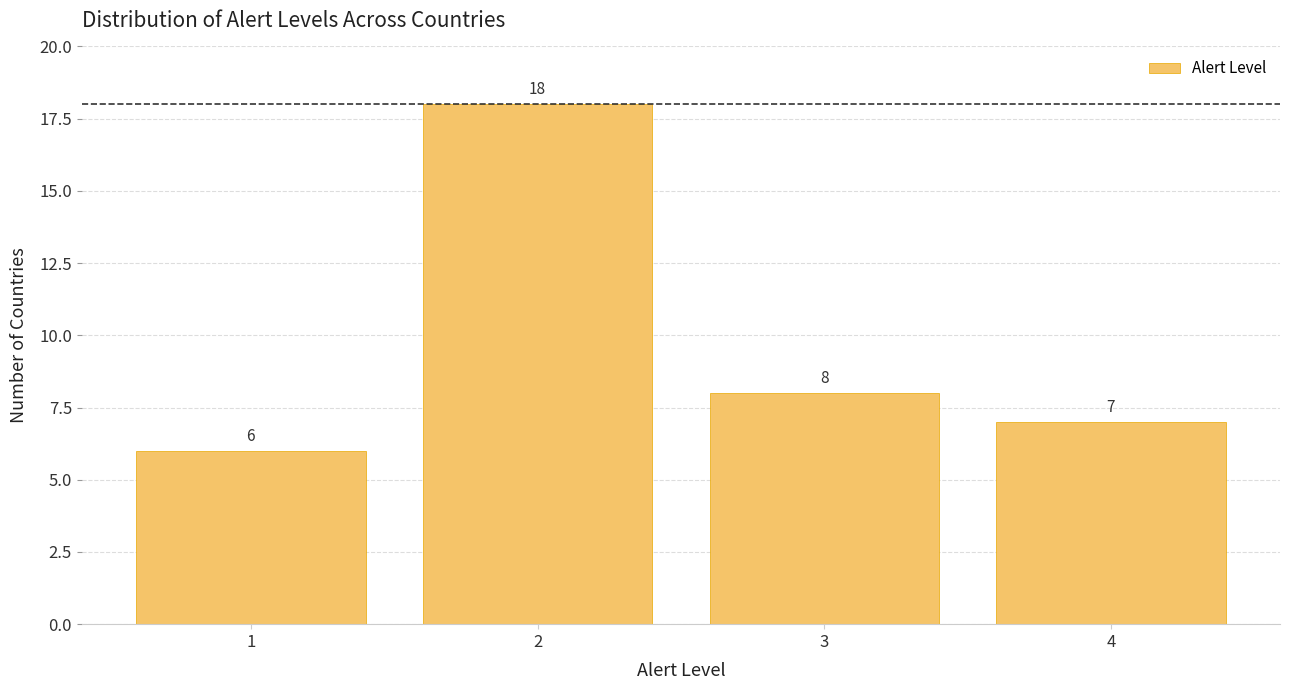

Reading right to left, extract all data points from this chart.

4=7	3=8	2=18	1=6